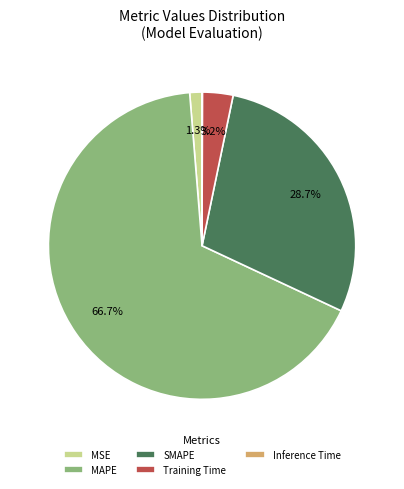

What percentage is the SMAPE slice, to the nearest percent?

29%